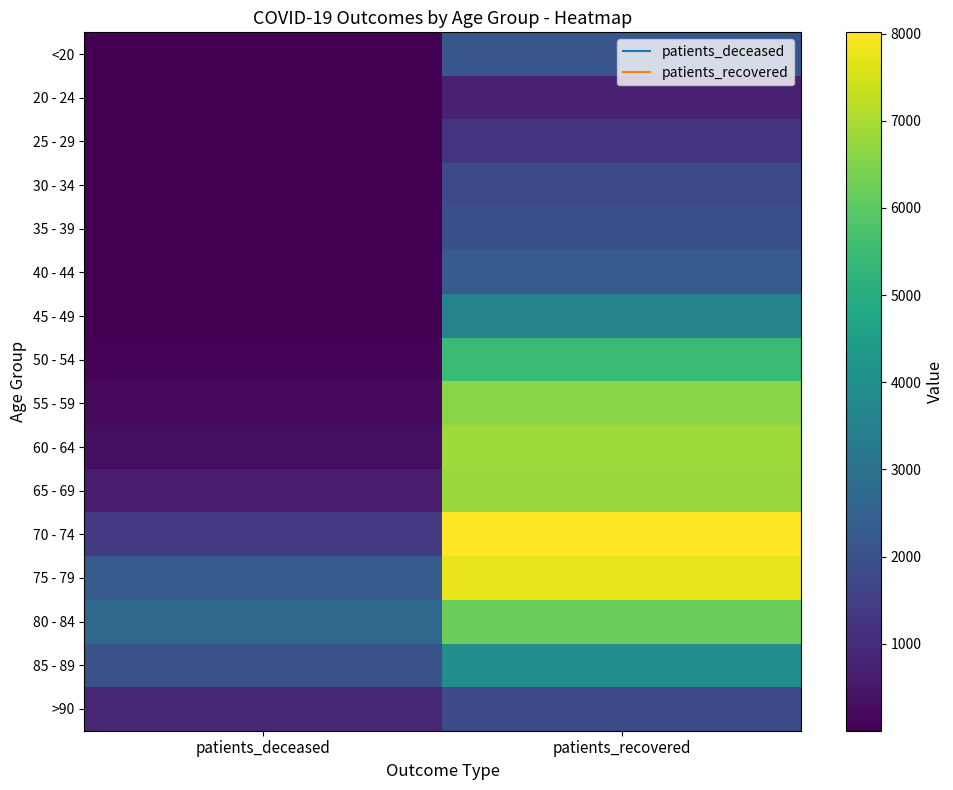

Rank the series at patients_deceased from lowest to highest value.

20 - 24, 25 - 29, <20, 35 - 39, 30 - 34, 40 - 44, 45 - 49, 50 - 54, 55 - 59, 60 - 64, 65 - 69, >90, 70 - 74, 85 - 89, 75 - 79, 80 - 84